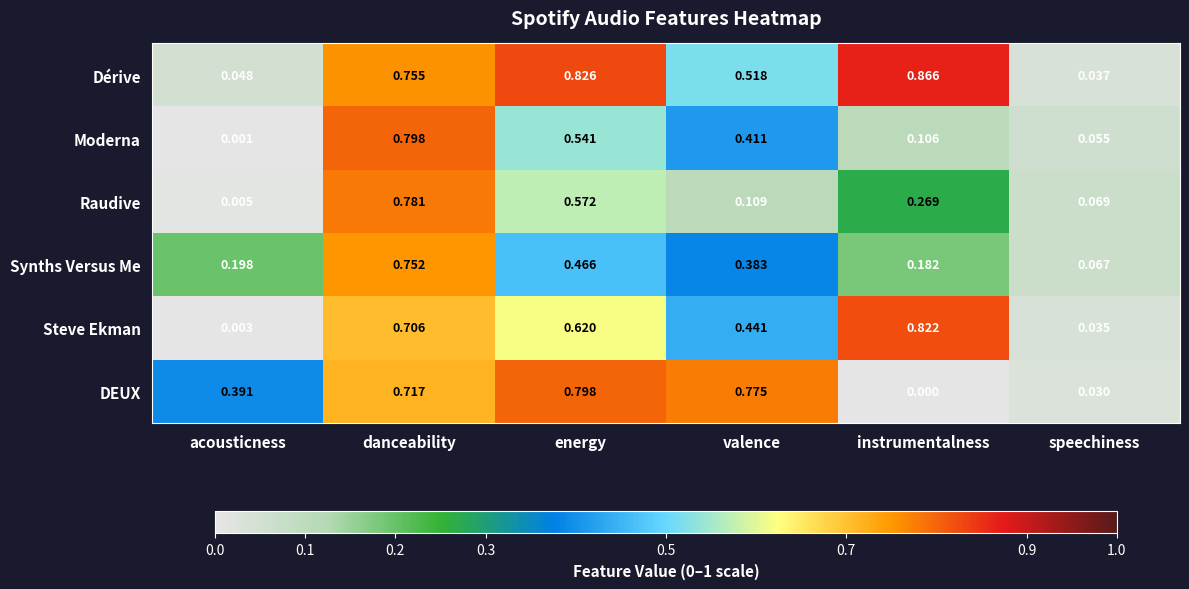

Where is DEUX nearest to the value 0?

instrumentalness